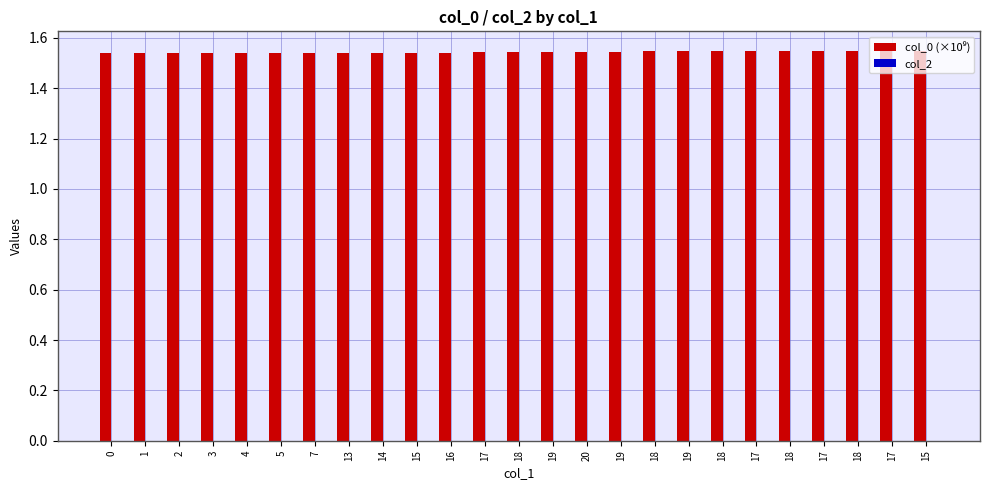

Reading left to right, what are all the values shown in this chart?

col_0 (×10⁹): 1.5	1.5	1.5	1.5	1.5	1.5	1.5	1.5	1.5	1.5	1.5	1.5	1.5	1.5	1.5	1.5	1.5	1.5	1.5	1.5	1.5	1.5	1.5	1.5	1.5
col_2: 0.0	0.0	0.0	0.0	0.0	0.0	0.0	0.0	0.0	0.0	0.0	0.0	0.0	0.0	0.0	0.0	0.0	0.0	0.0	0.0	0.0	0.0	0.0	0.0	0.0